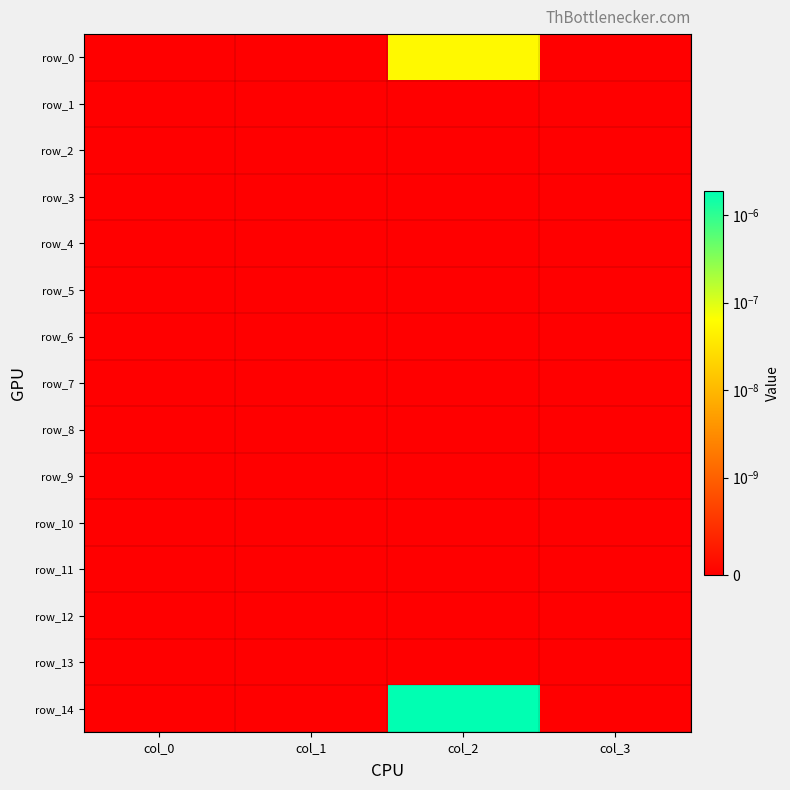

At which label does row_0 reach its peak?

col_2